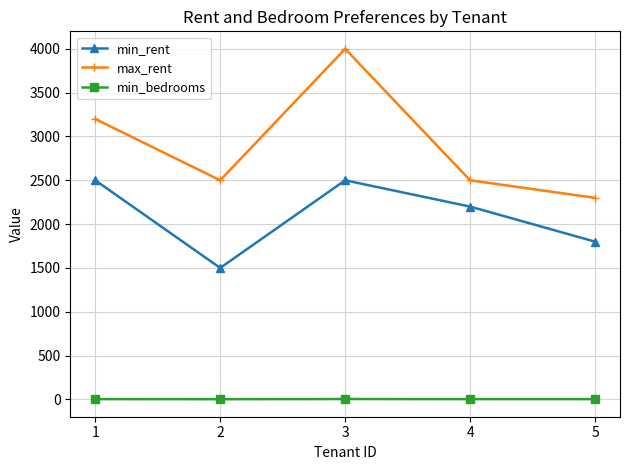

True or false: max_rent and min_rent intersect in this chart.

False